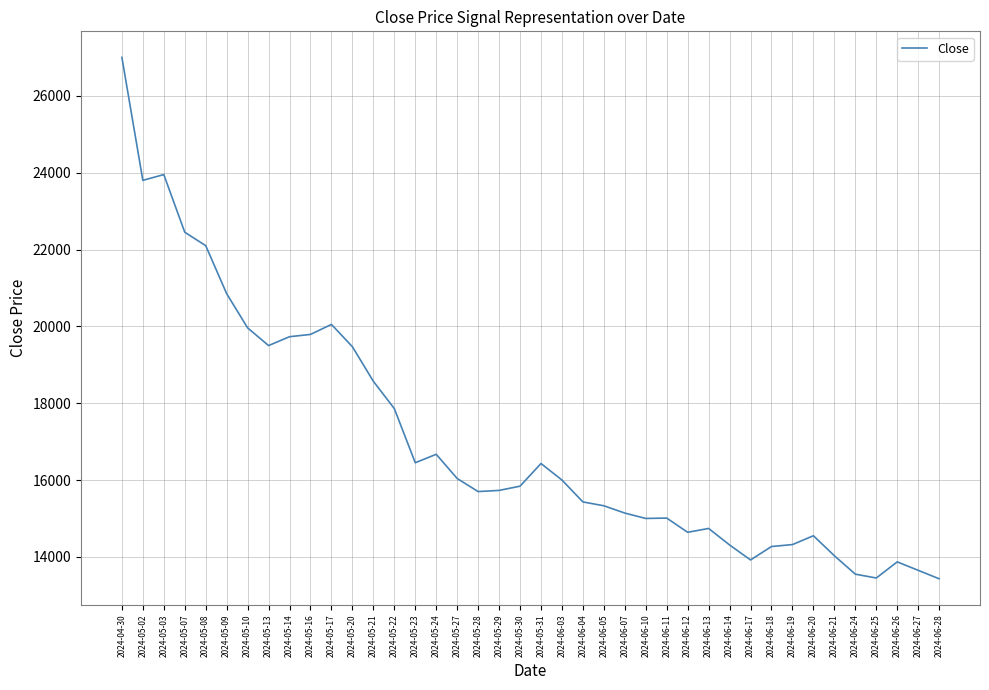

What is the minimum value shown in the chart?

13430